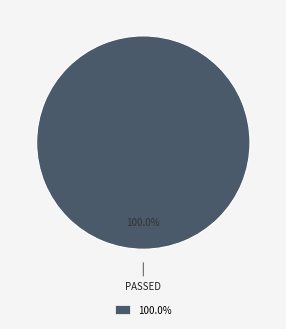

Does 100.0% account for over 50% of the chart?

Yes